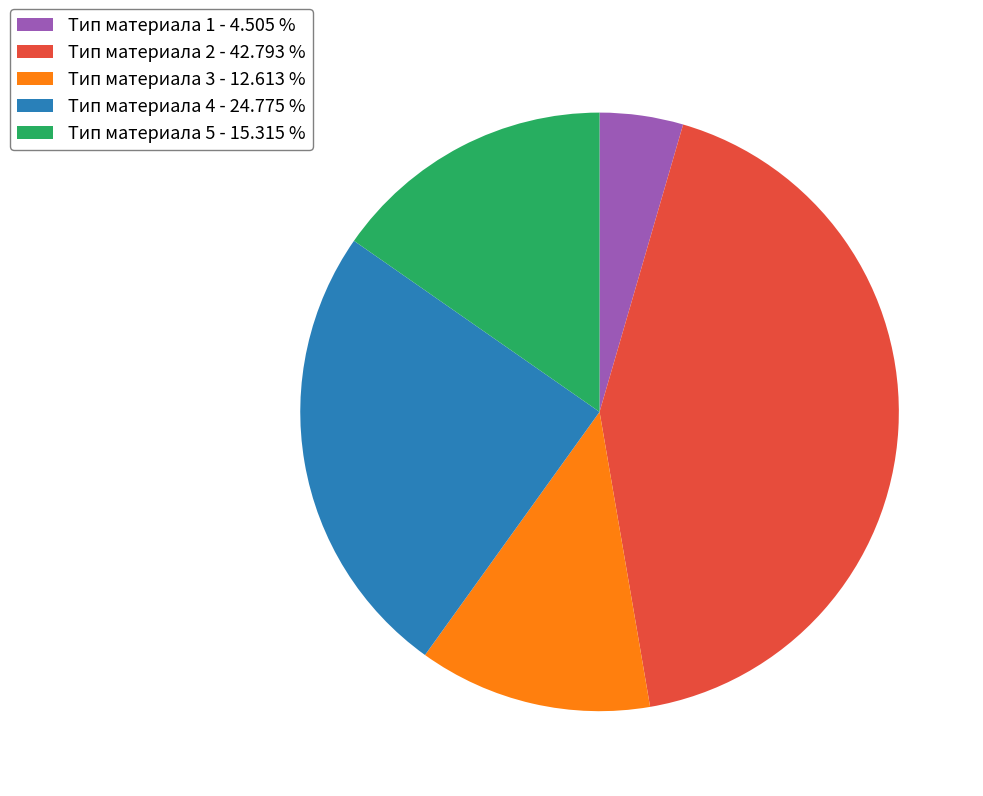

Which has a higher value, Тип материала 5 - 15.315 % or Тип материала 2 - 42.793 %?

Тип материала 2 - 42.793 %